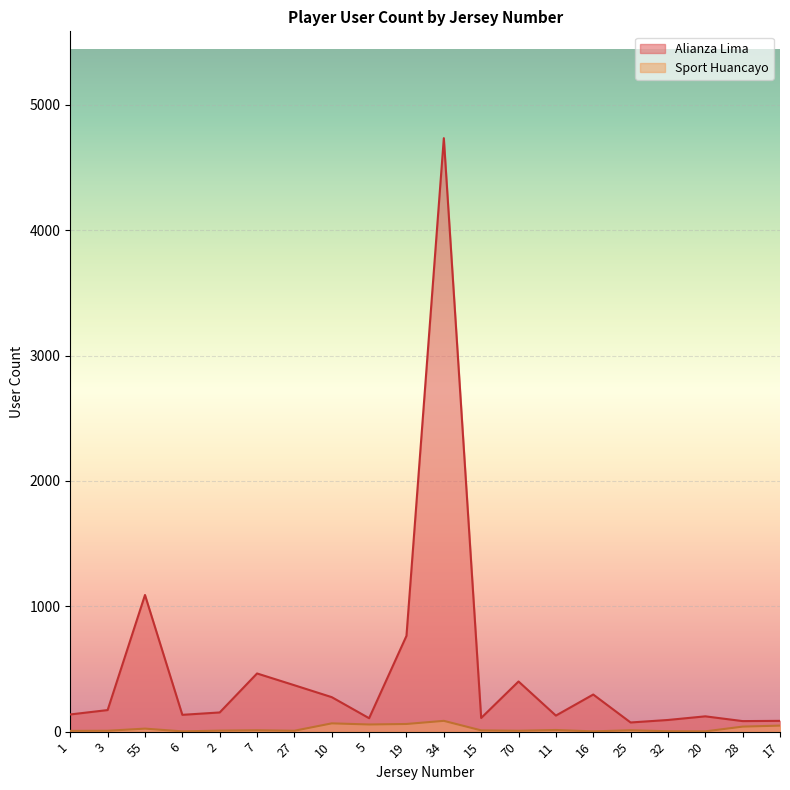

True or false: Sport Huancayo has a value of 2 at 6.

True